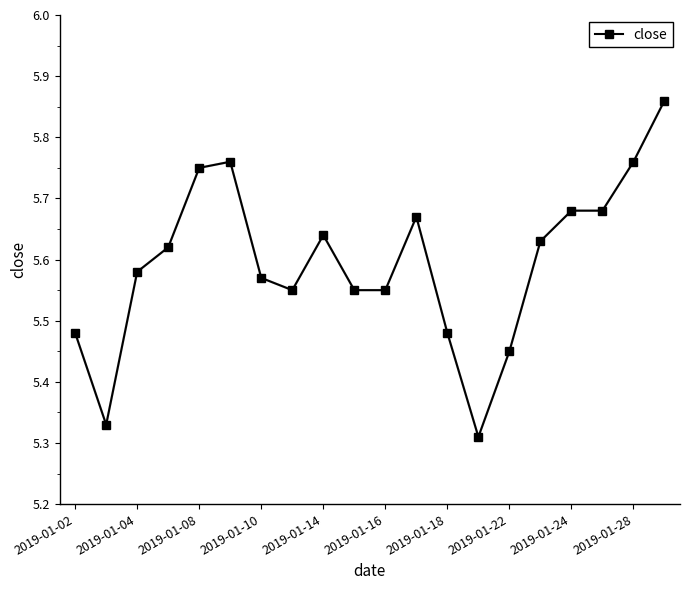

What is the difference between the second highest and second lowest values?

0.4